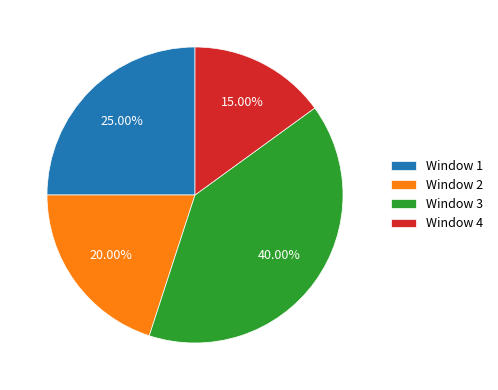

Rank the categories by value from lowest to highest.

Window 4, Window 2, Window 1, Window 3